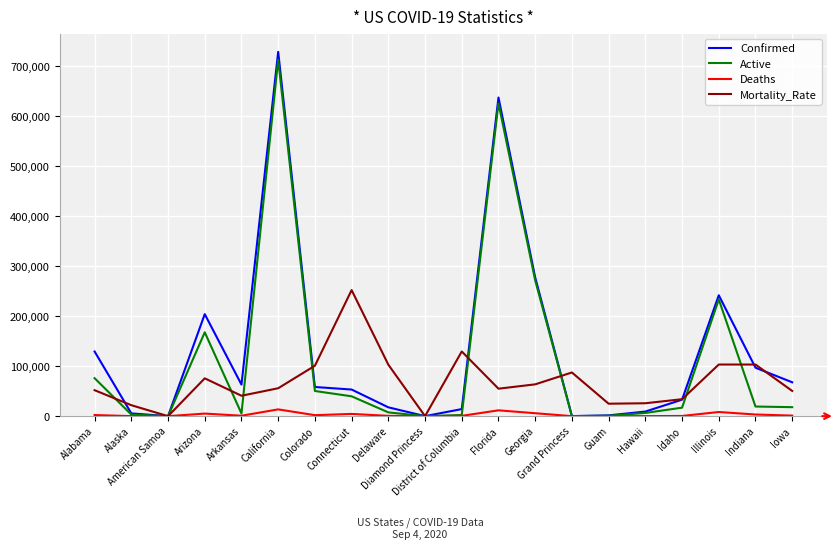

At which label is Mortality_Rate closest to 126000?

District of Columbia